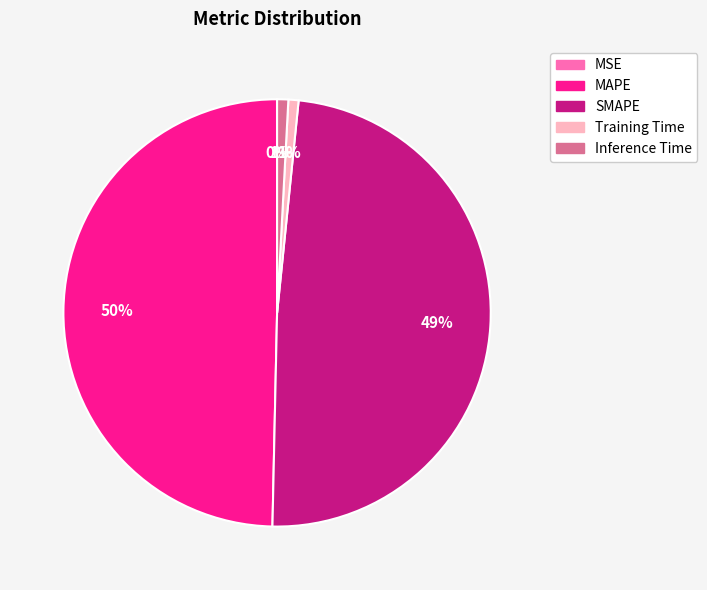

The Training Time slice represents 1% of the pie. True or false?

True